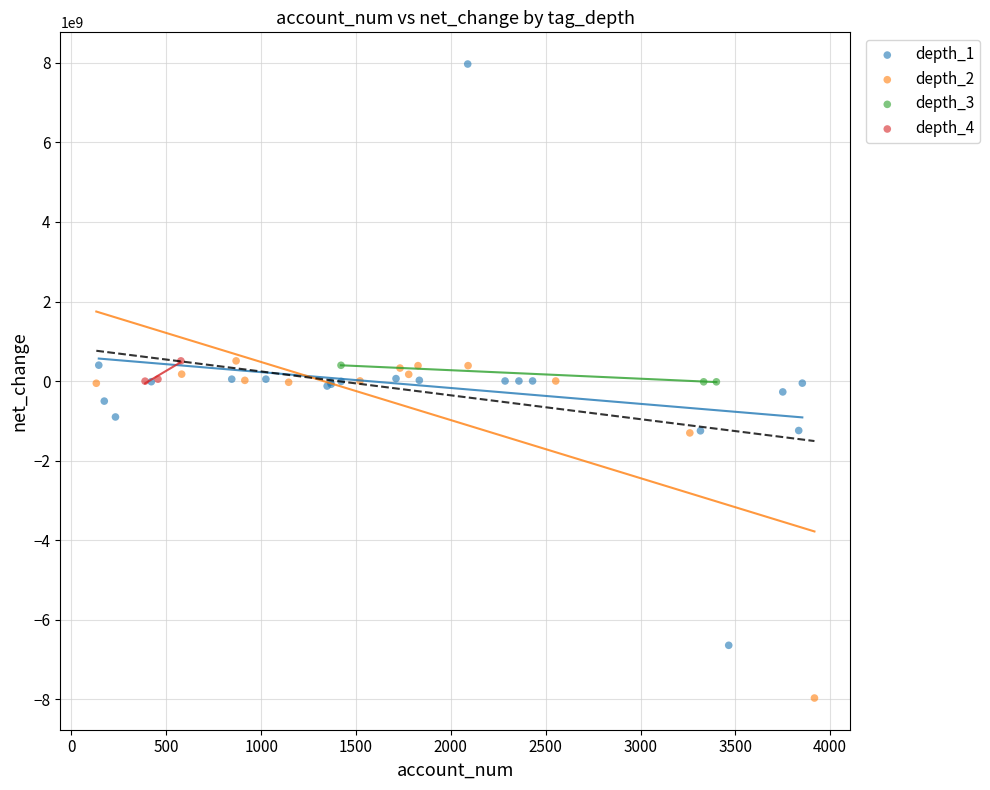

Which series has the widest spread of Y values?

depth_1